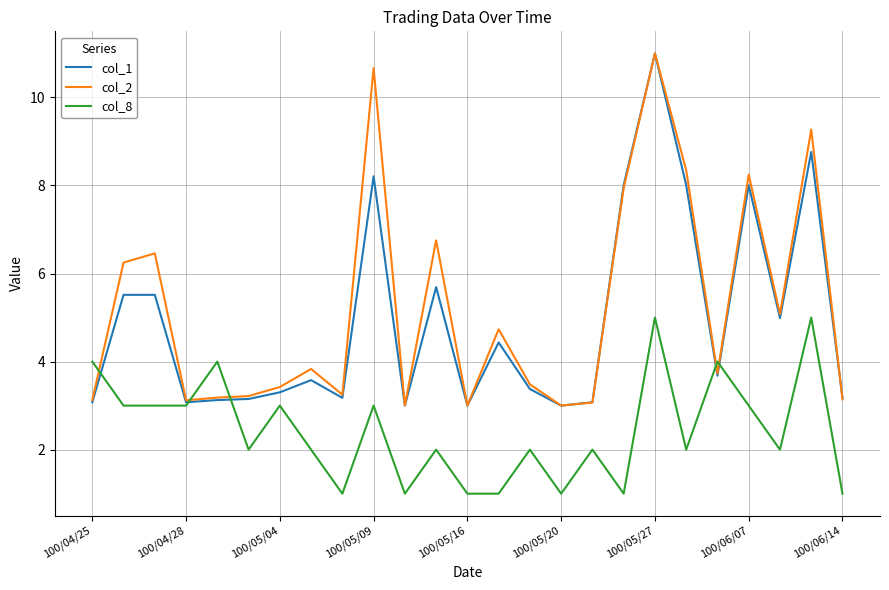

What is the maximum value shown in the chart?

11.0